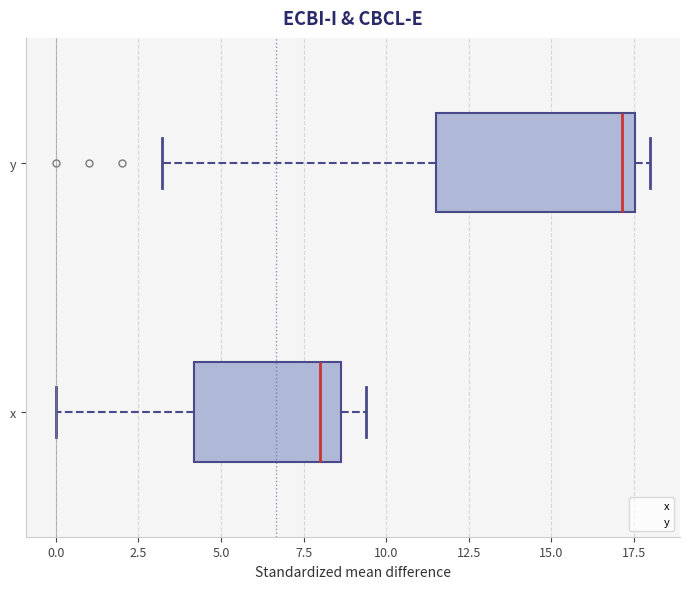

Which box is the widest, from its left edge to its right edge?

y